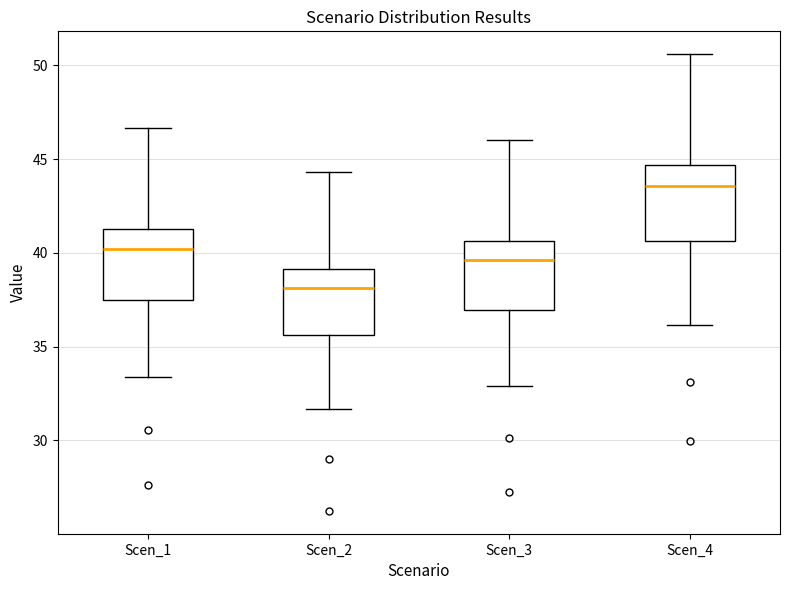

Reading left to right, transcribe this box plot: for each box, give where its median line is, the range the box spans, and where its two whiskers end, as read against the y-axis. The values are not printed on the chart, so give them approximately, as read against the axis.

Scen_1: median 40.0, box 37.5 to 41.5, whiskers 33.5 to 46.5
Scen_2: median 38.0, box 35.5 to 39.0, whiskers 31.5 to 44.5
Scen_3: median 39.5, box 37.0 to 40.5, whiskers 33.0 to 46.0
Scen_4: median 43.5, box 40.5 to 44.5, whiskers 36.0 to 50.5